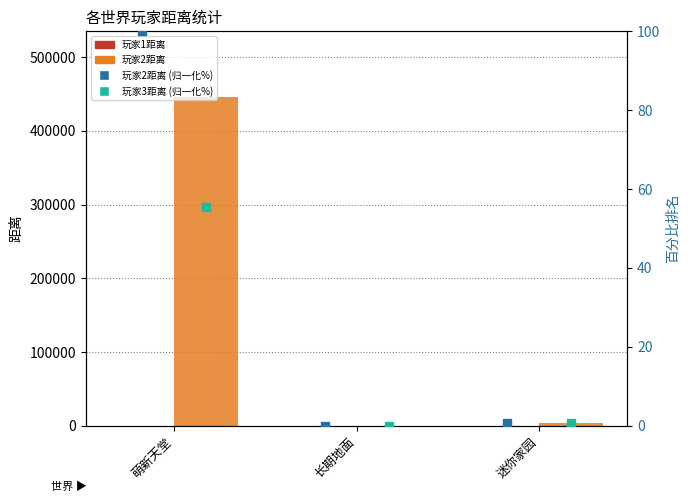

Which series reaches the maximum Y coordinate?

玩家2距离